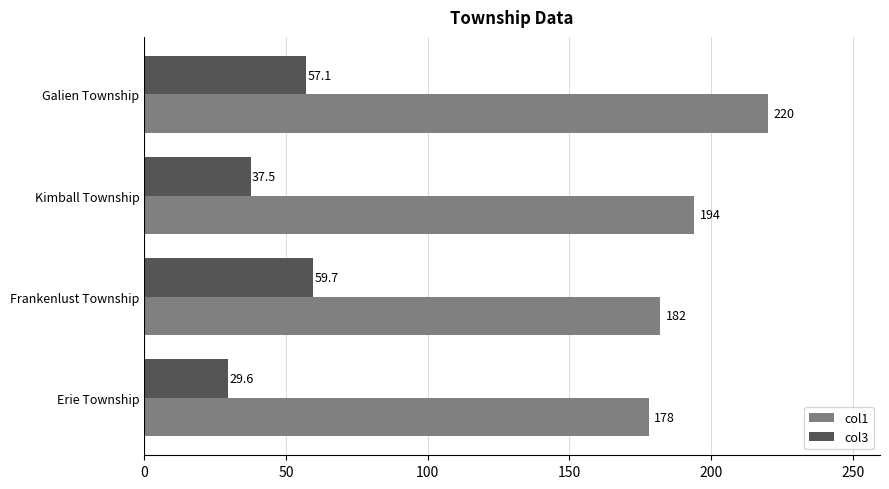

The col1 series shows 220.0 at Galien Township. True or false?

True